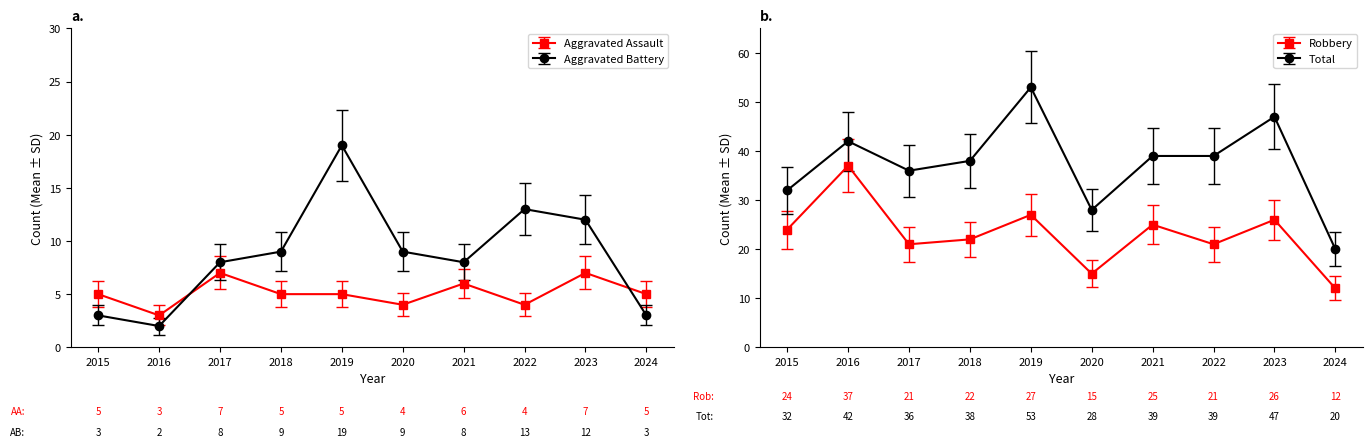

Where is Robbery nearest to the value 24?

2015